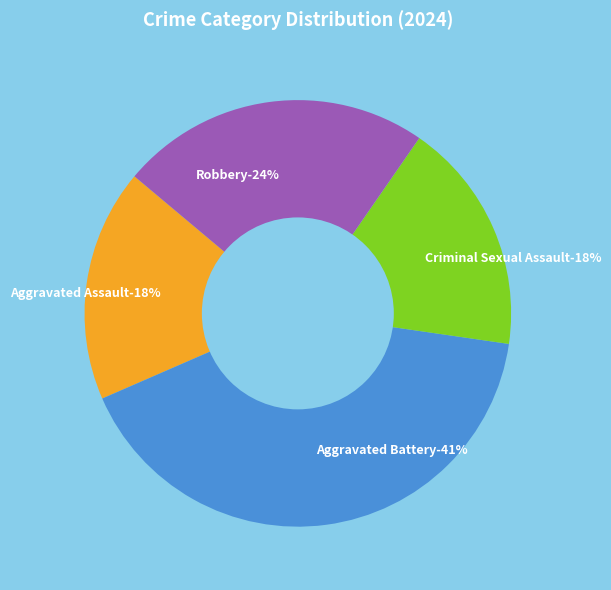

Approximately how many times larger is the value at Criminal Sexual Assault compared to Aggravated Assault?

1.0